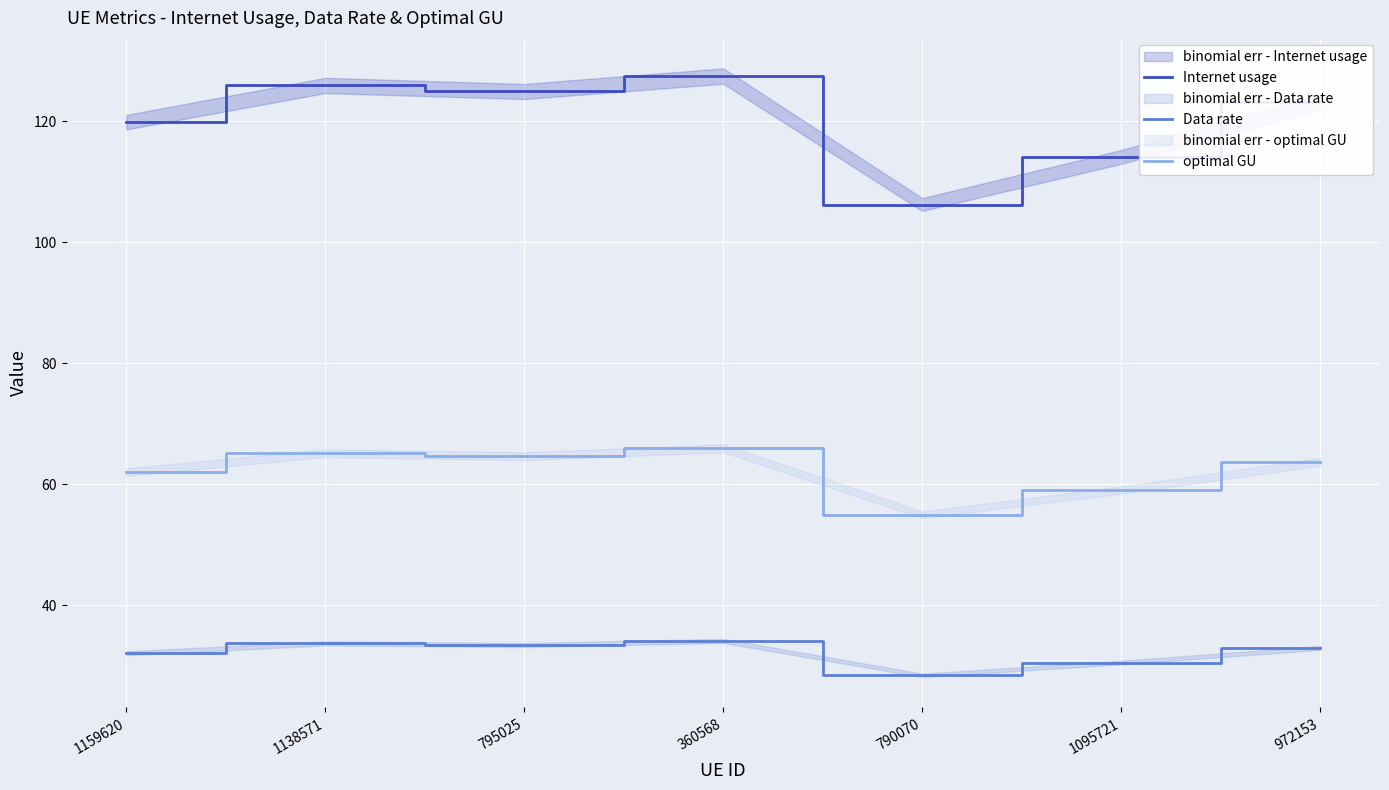

How many values in the Data rate series are below 32?

2